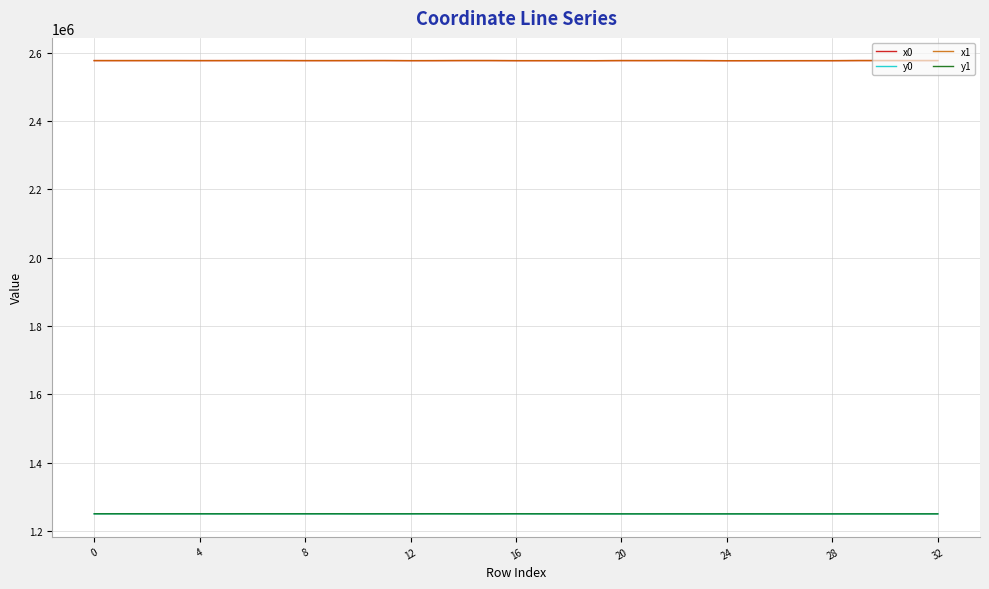

What is the greatest value displayed?

2576818.5